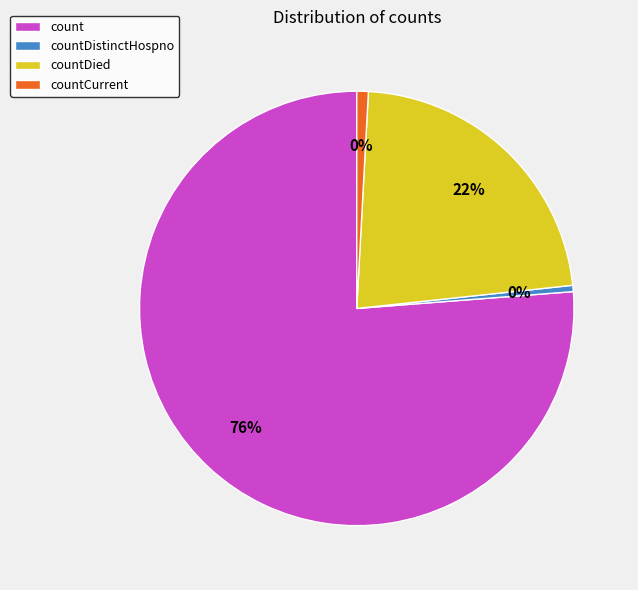

What percentage is the countCurrent slice, to the nearest percent?

1%